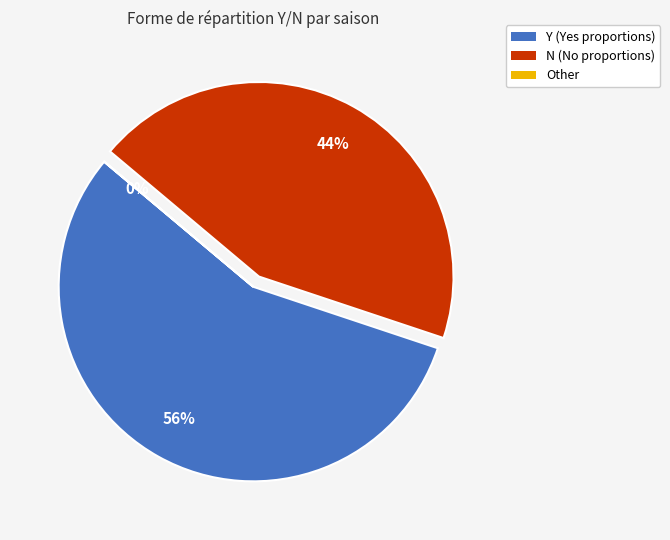

Does any single category account for the majority?

Yes